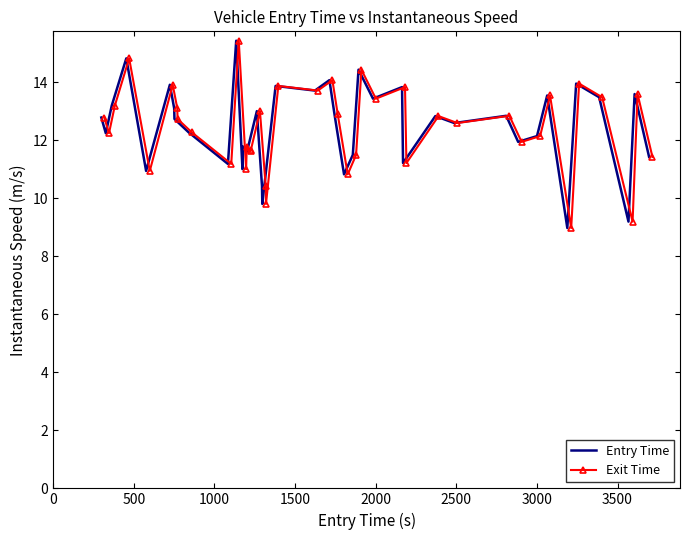

Reading right to left, transcribe all the data shown in this chart.

Entry Time: 11.4	13.6	9.2	13.5	14.0	9.0	13.6	12.2	11.9	12.8	12.6	12.8	11.2	13.8	13.4	14.4	11.5	10.8	12.9	14.1	13.7	13.9	9.8	10.4	13.0	11.7	11.6	11.8	11.0	15.4	11.2	12.3	12.7	13.1	13.9	10.9	14.8	13.2	12.2	12.8
Exit Time: 11.4	13.6	9.2	13.5	14.0	9.0	13.6	12.2	11.9	12.8	12.6	12.8	11.2	13.8	13.4	14.4	11.5	10.8	12.9	14.1	13.7	13.9	9.8	10.4	13.0	11.7	11.6	11.8	11.0	15.4	11.2	12.3	12.7	13.1	13.9	10.9	14.8	13.2	12.2	12.8